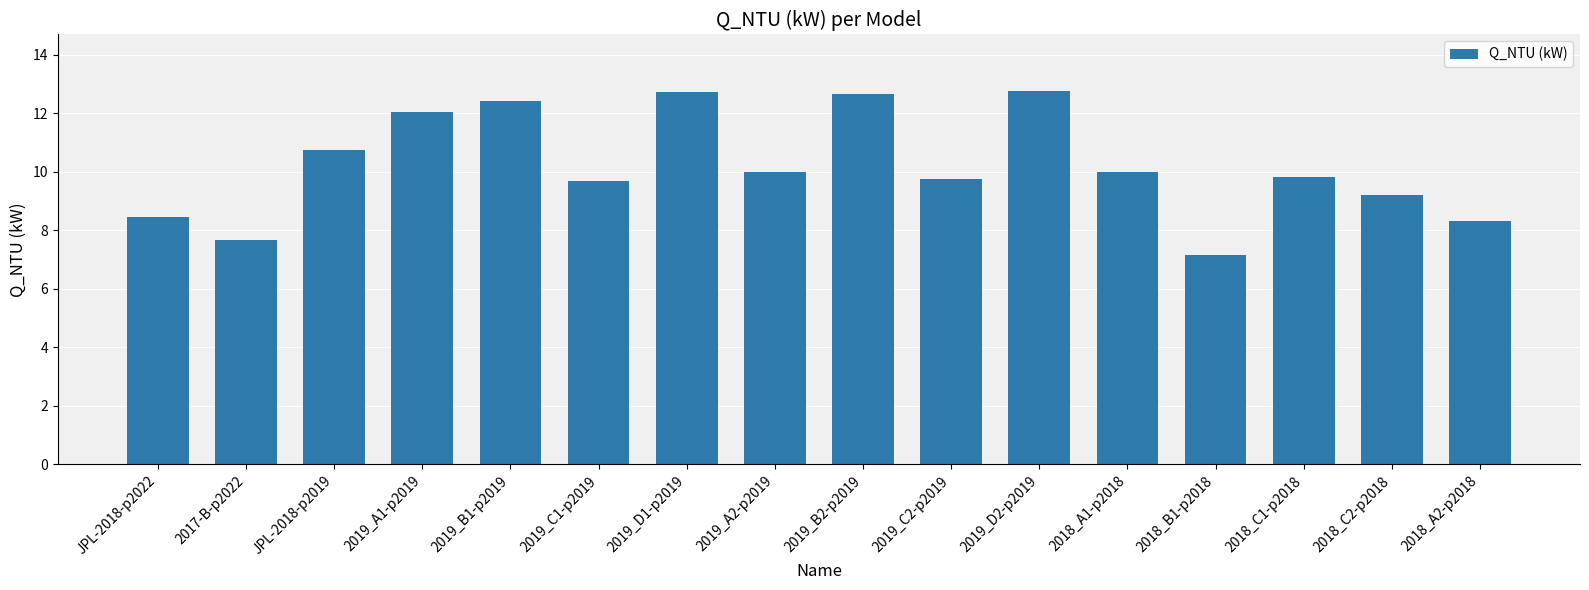

What is the smallest value displayed?

7.1